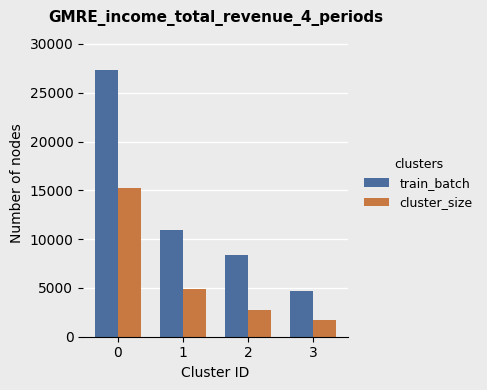

Rank the categories by train_batch value from highest to lowest.

0, 1, 2, 3